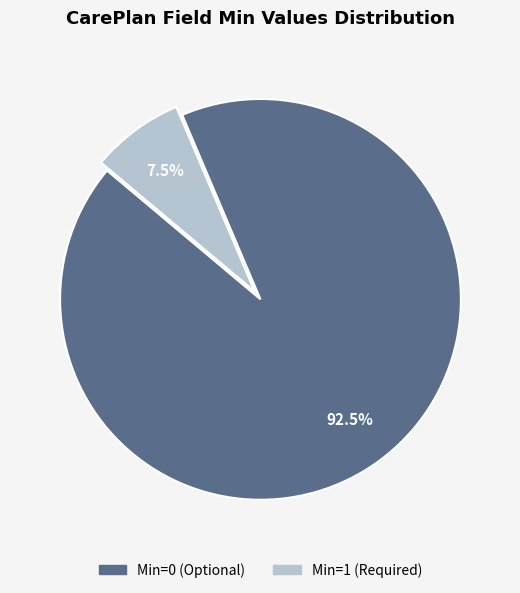

Is there a majority slice in this chart?

Yes